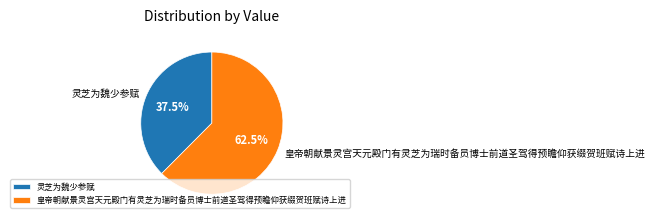

How many segments does this pie chart have?

2